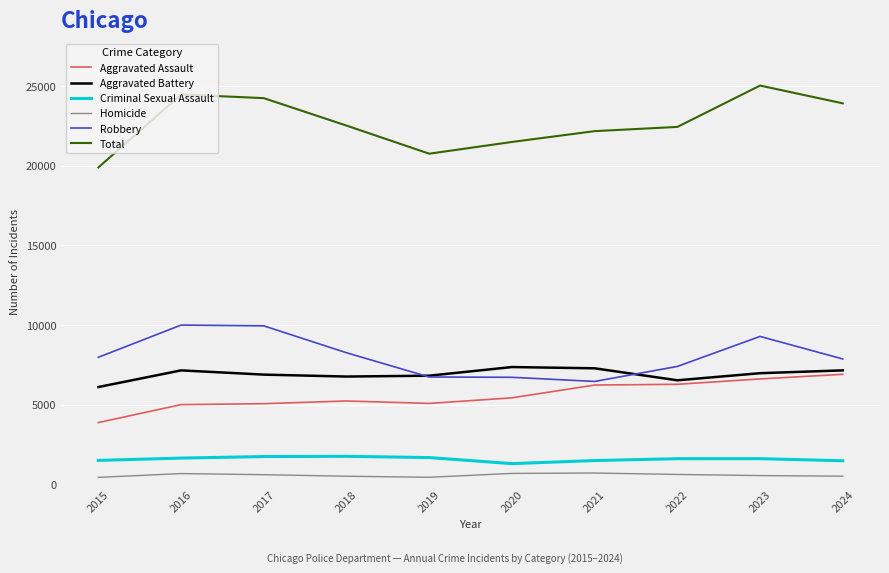

True or false: Aggravated Battery has a value of 6768 at 2018.

True